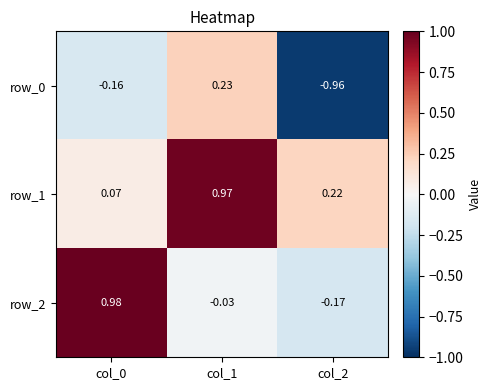

At which label does row_1 reach its peak?

col_1